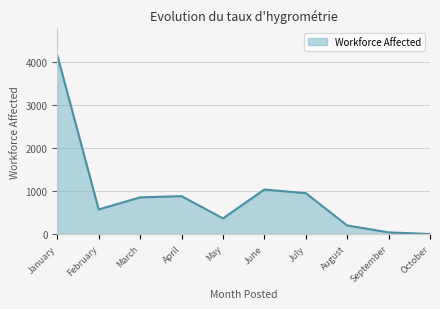

True or false: the data has more than 1 interior local peaks.

True